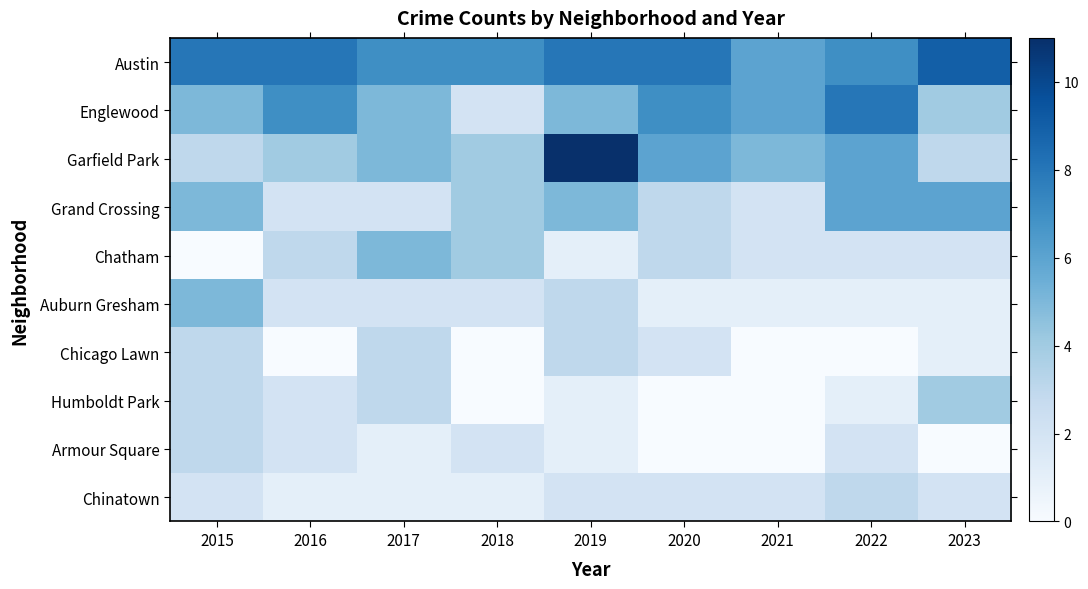

Rank the series by their maximum value, from lowest to highest.

Chicago Lawn, Armour Square, Chinatown, Humboldt Park, Chatham, Auburn Gresham, Grand Crossing, Englewood, Austin, Garfield Park